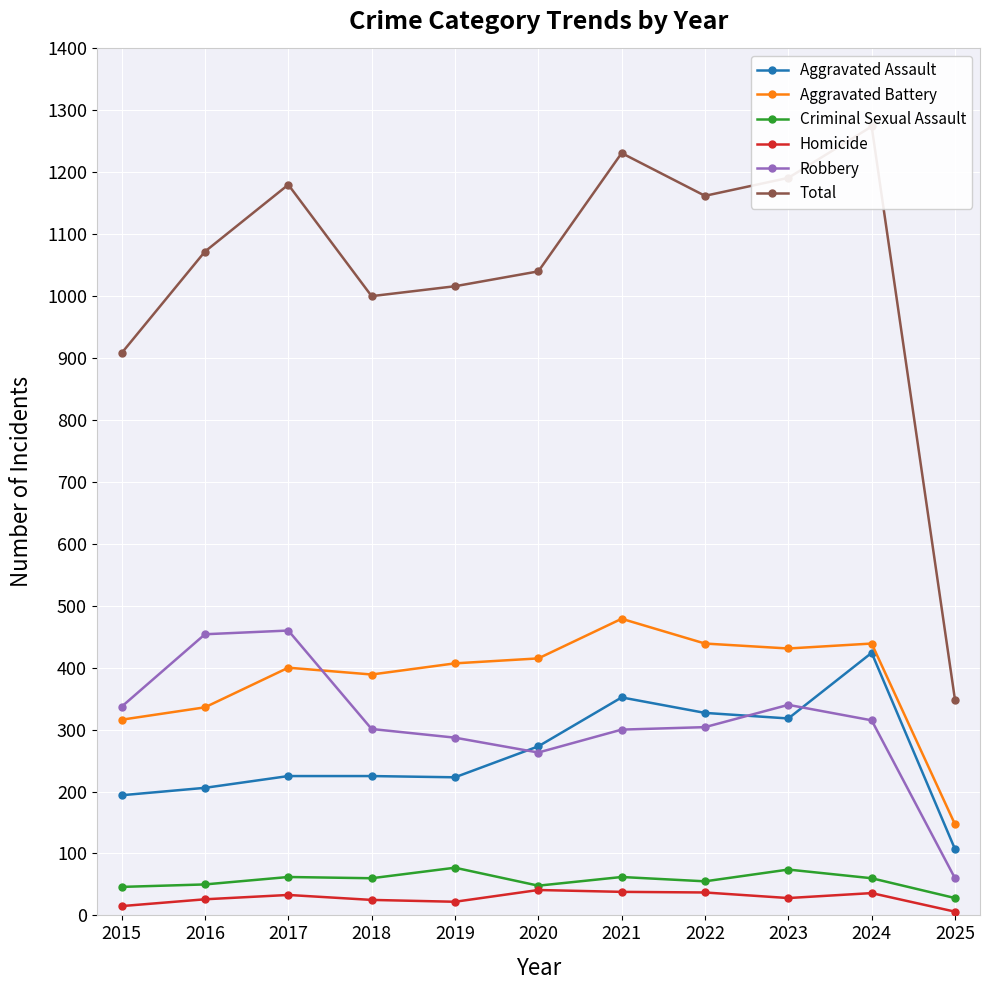

True or false: Homicide and Aggravated Battery cross at least once.

False